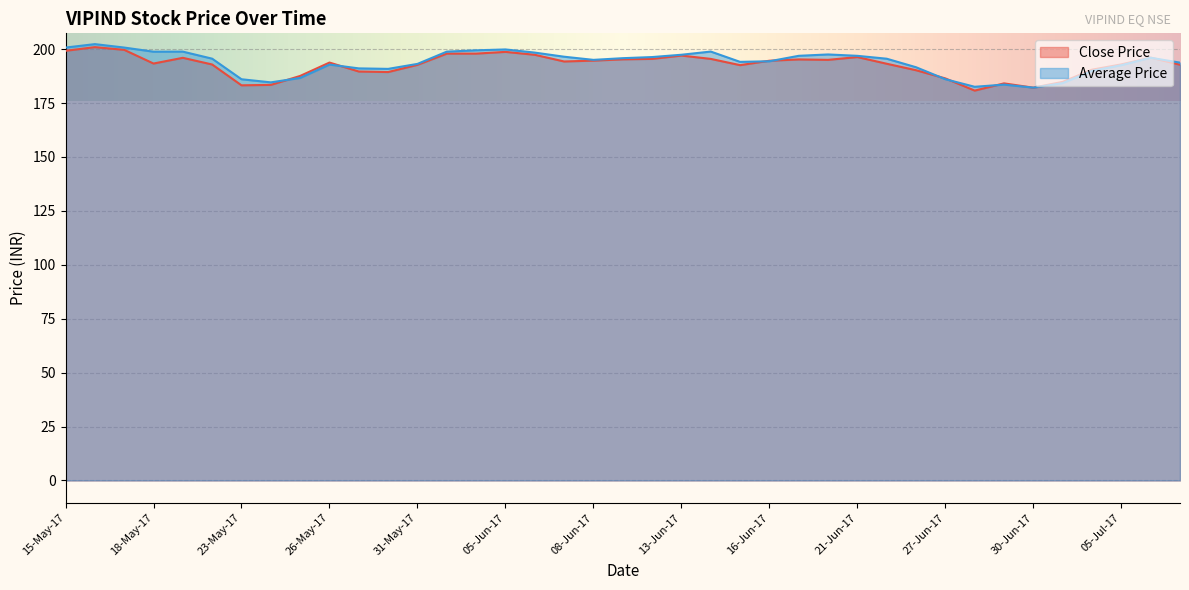

How many series are shown in this chart?

2